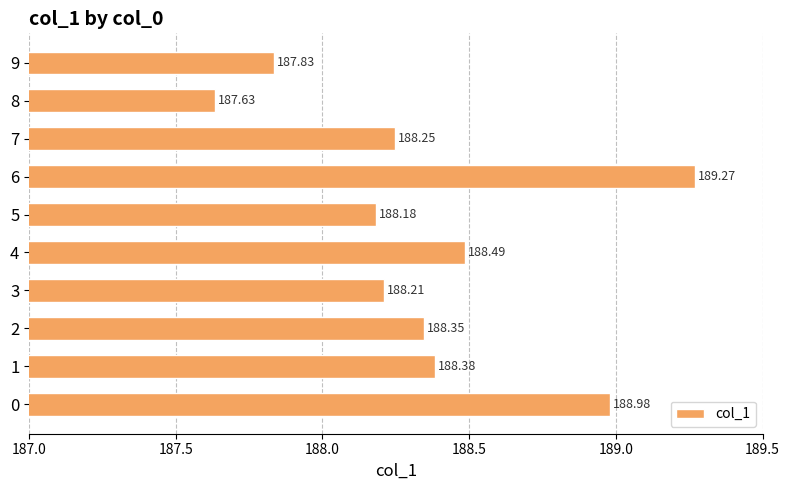

List the labels in order of value, largest first.

6, 0, 4, 1, 2, 7, 3, 5, 9, 8